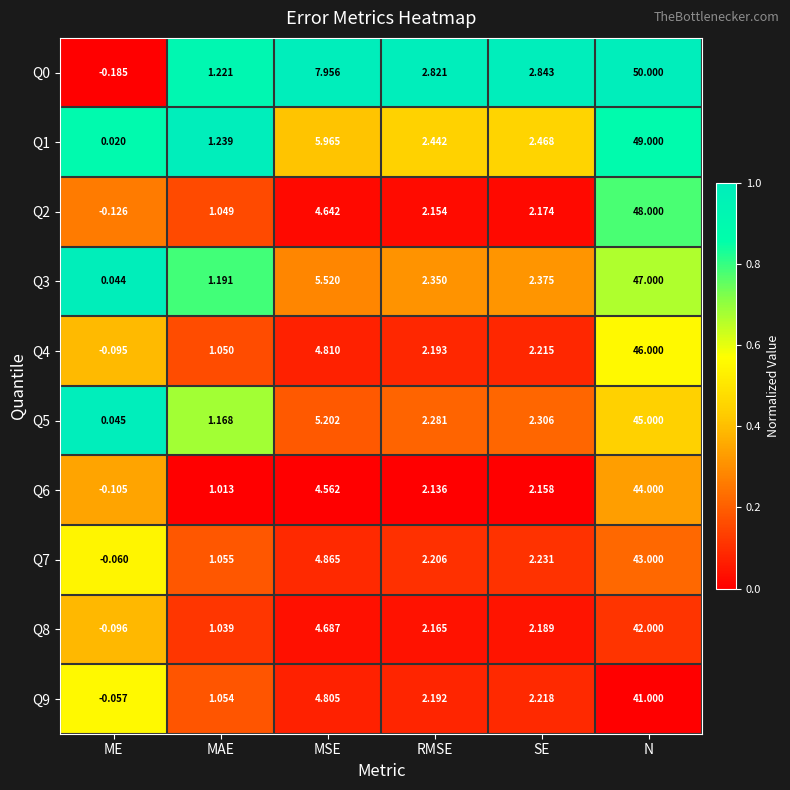

Rank the categories by Q8 value from lowest to highest.

ME, MAE, RMSE, SE, MSE, N